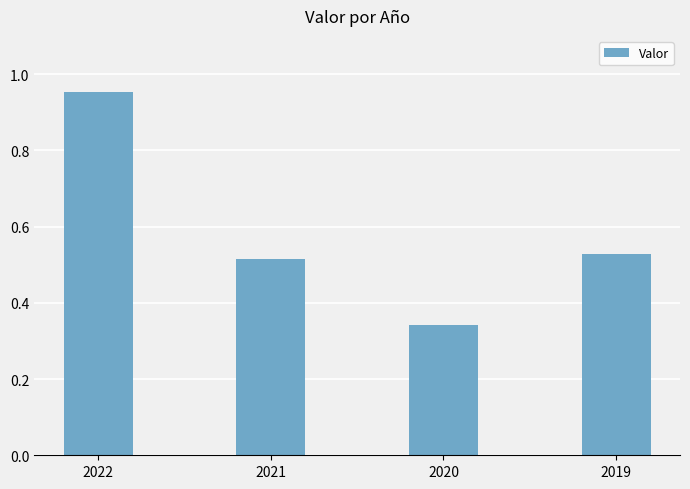

What is the sum of all values?

2.3